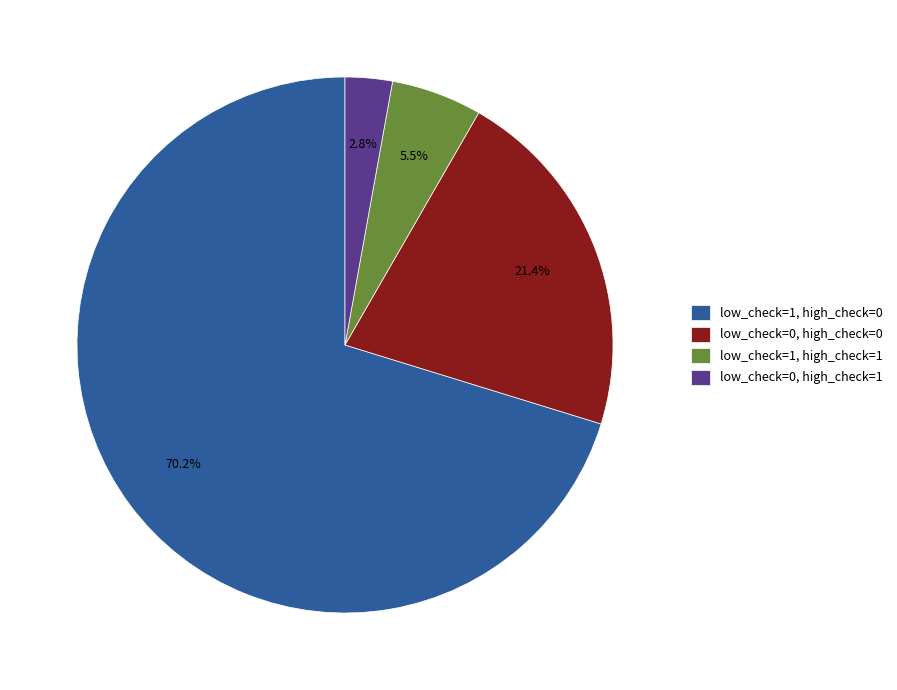

Between low_check=1, high_check=1 and low_check=1, high_check=0, which is larger?

low_check=1, high_check=0